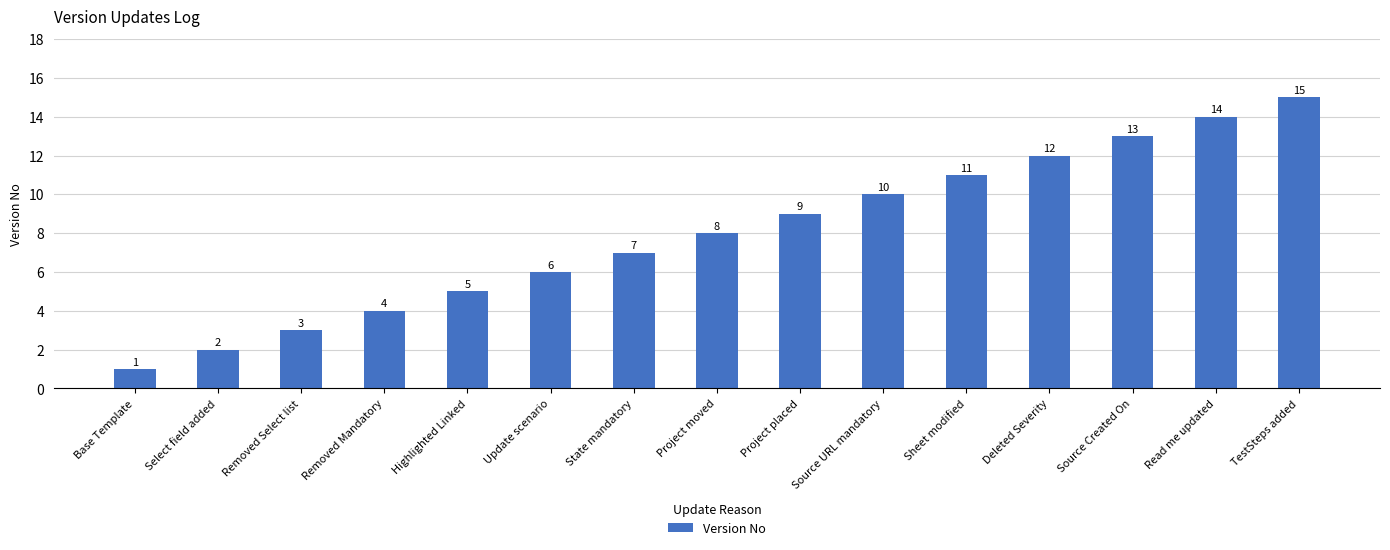

How many categories are shown in the chart?

15